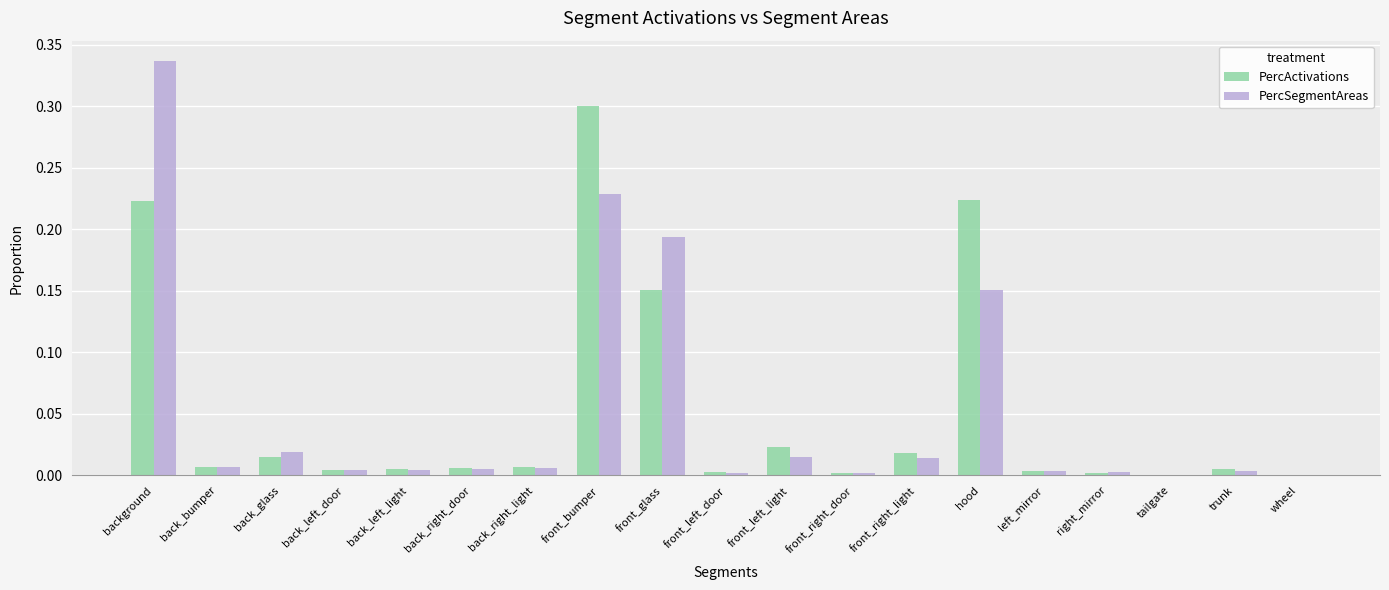

Which category has the highest value across all series?

background